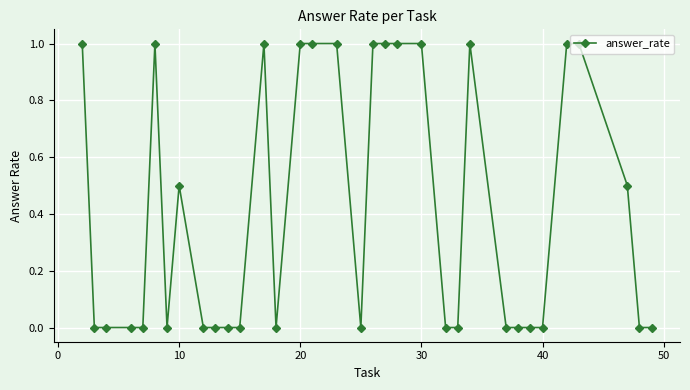

What is the value of the 15th point from the left?

1.0